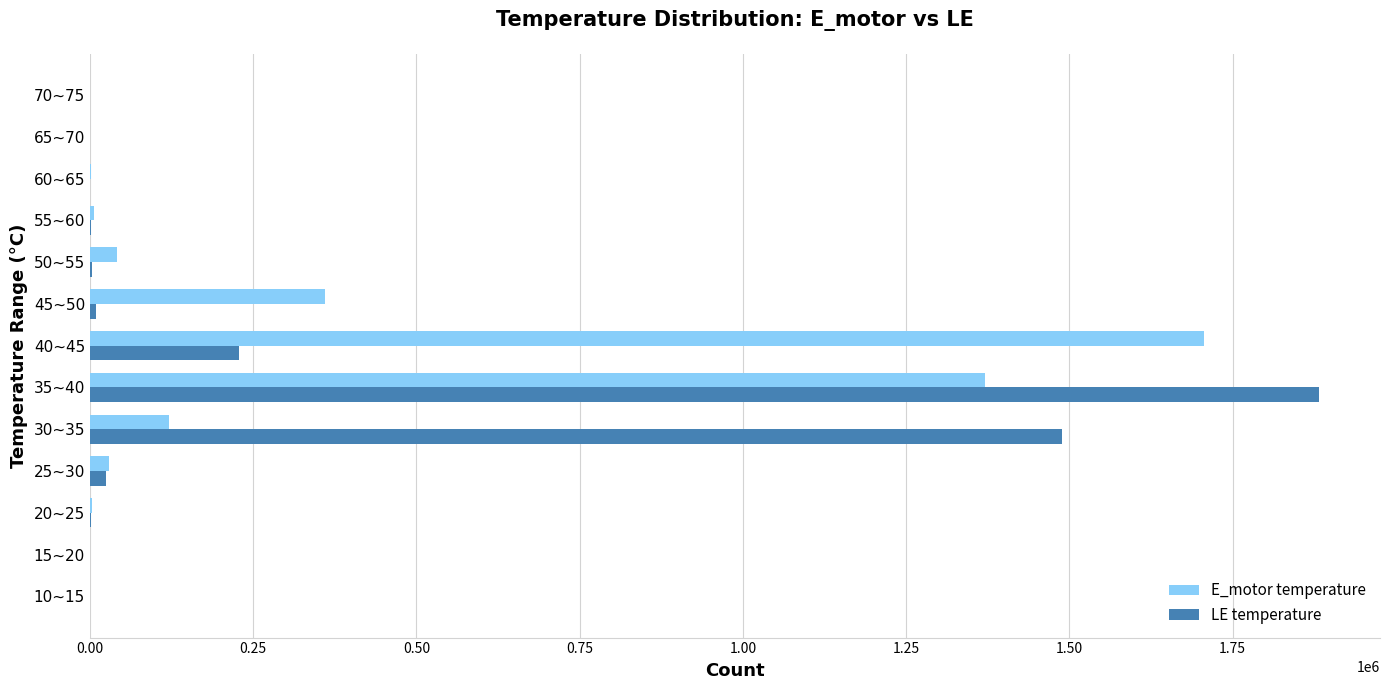

What is the sum of all E_motor temperature values?

3639141